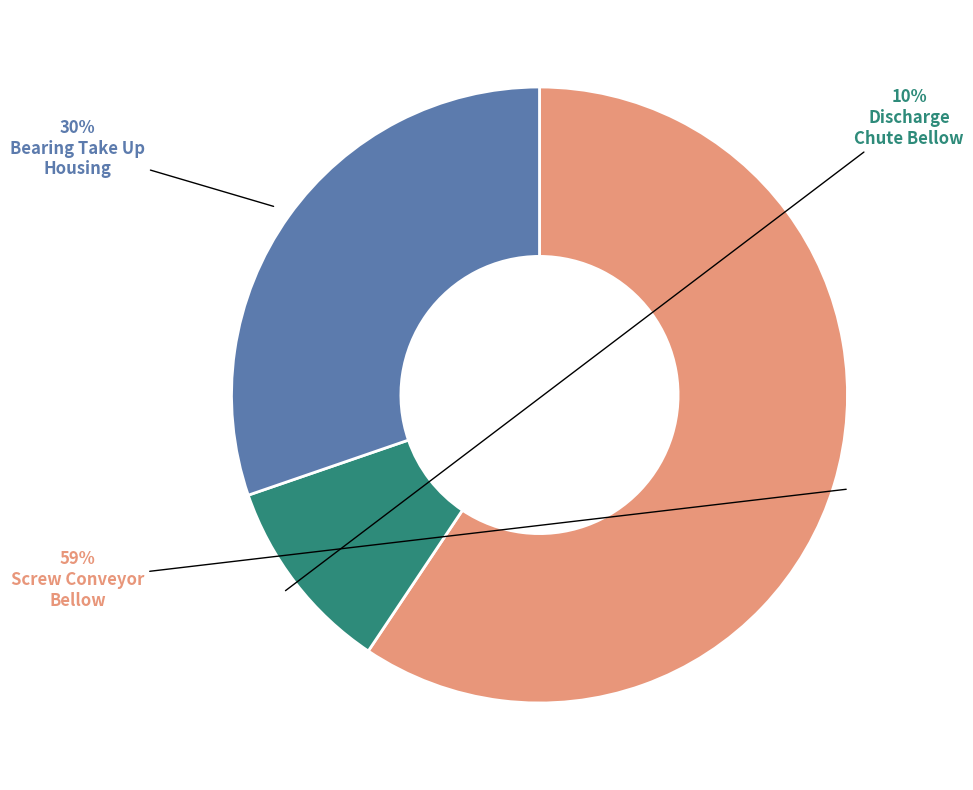

How many slices are in this pie chart?

3